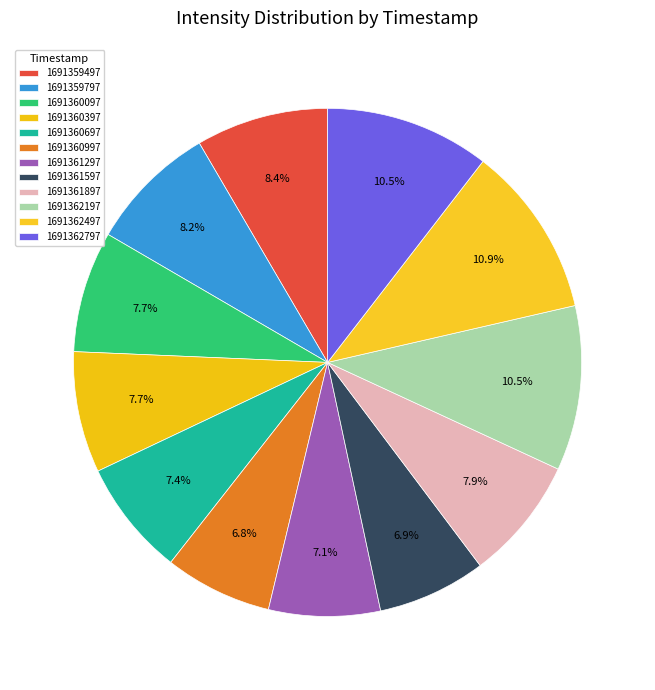

What percentage is NOT represented by 1691362797?

89.5%